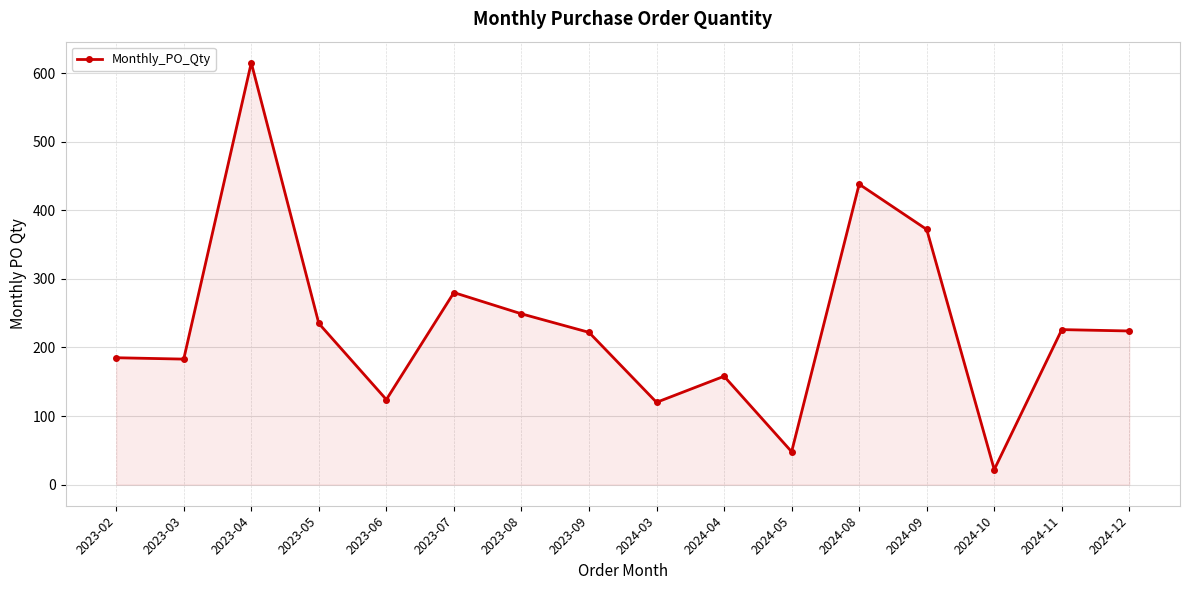

True or false: there are more than 0 points higher than both neighbors.

True